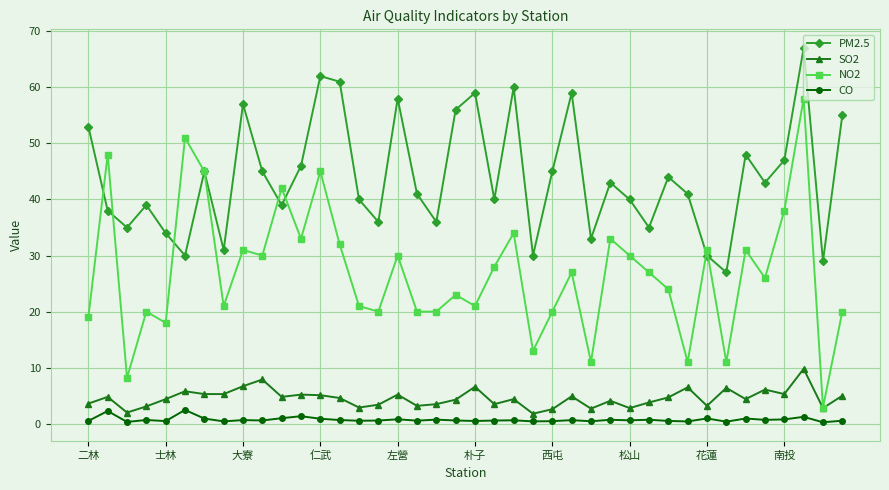

True or false: PM2.5 and CO intersect in this chart.

False